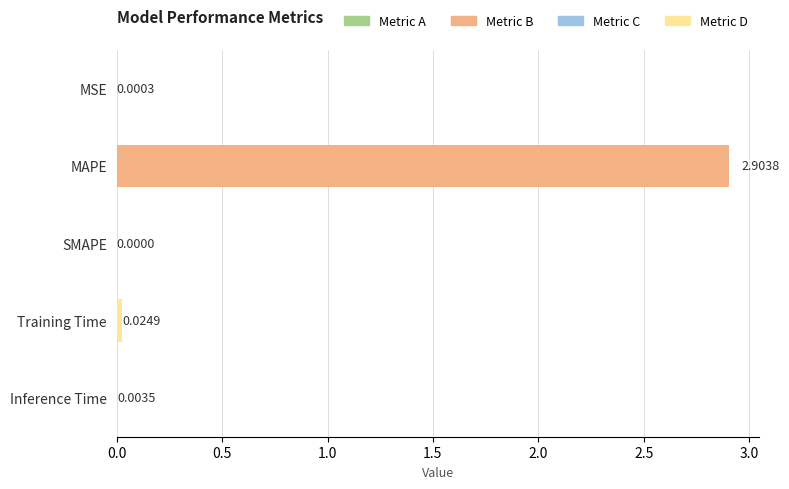

What is the change in value from MAPE to SMAPE?

-2.9